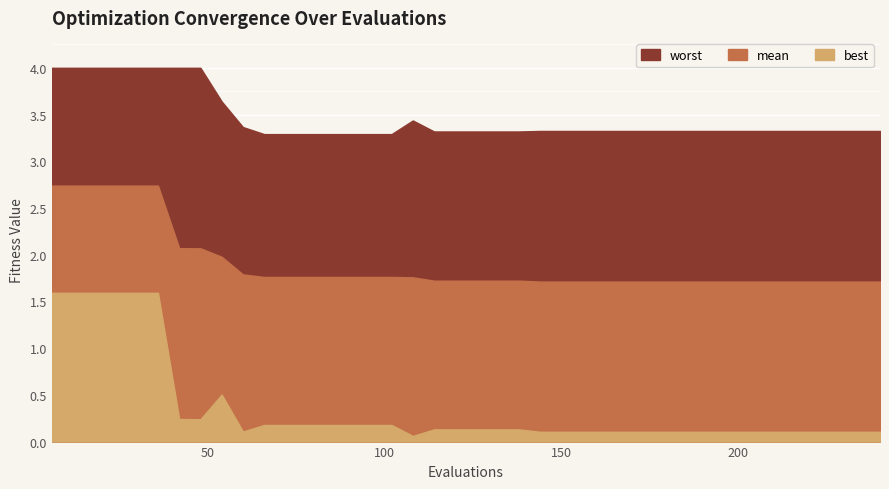

At which category does the chart reach its peak across all series?

6